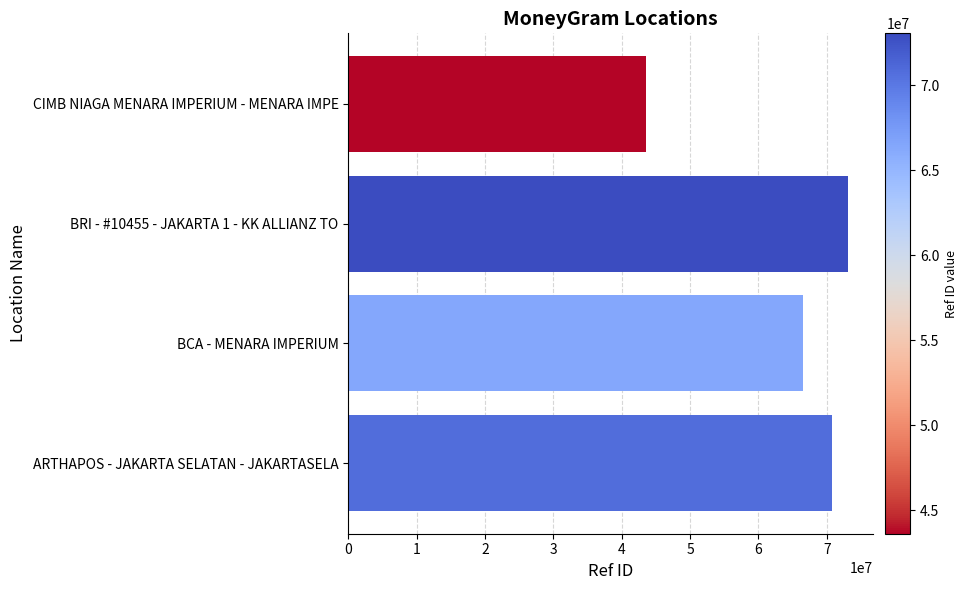

What is the greatest value displayed?

73063647